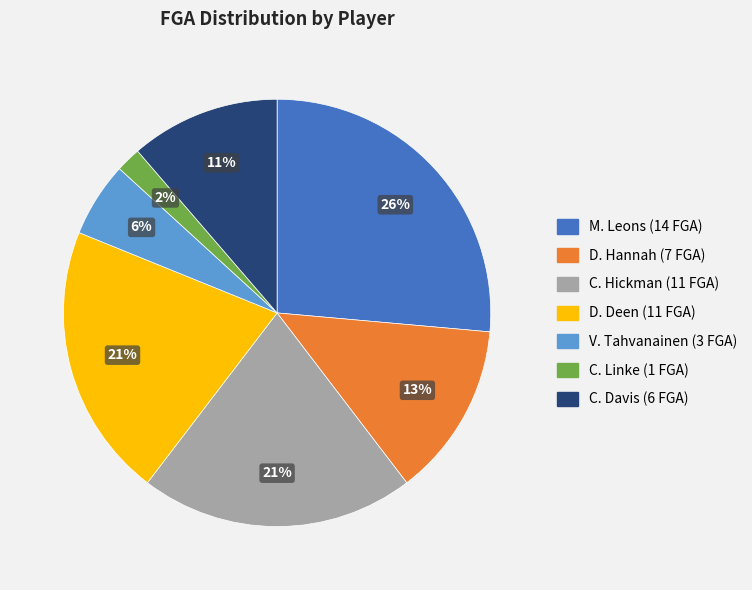

To the nearest percent, what is the average slice percentage?

14%